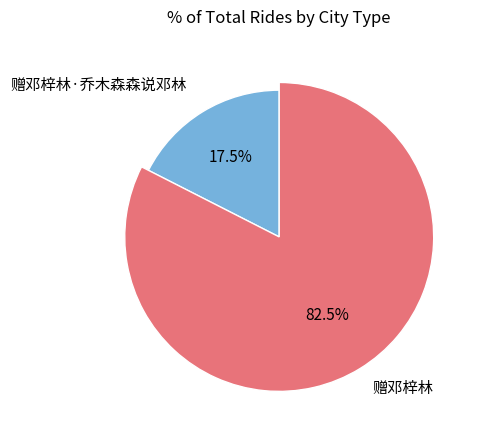

What percentage is the 赠邓梓林·乔木森森说邓林 slice, to the nearest percent?

18%